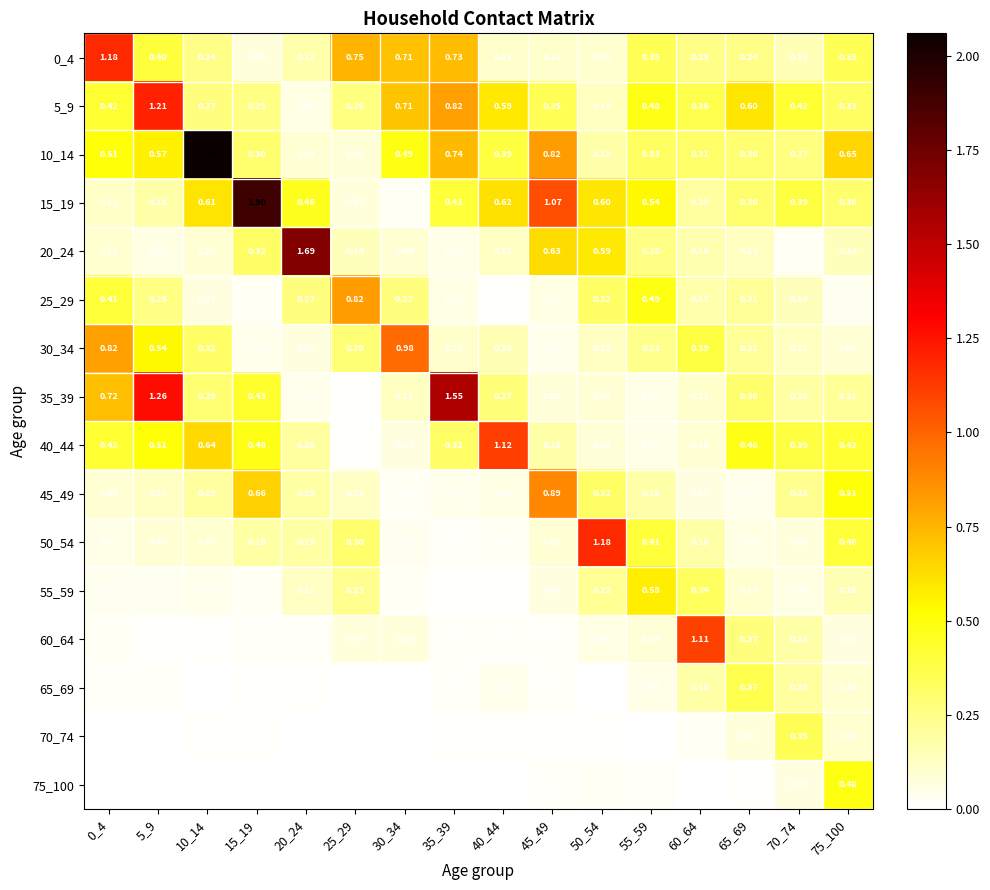

Which series has the largest total across all categories?

10_14